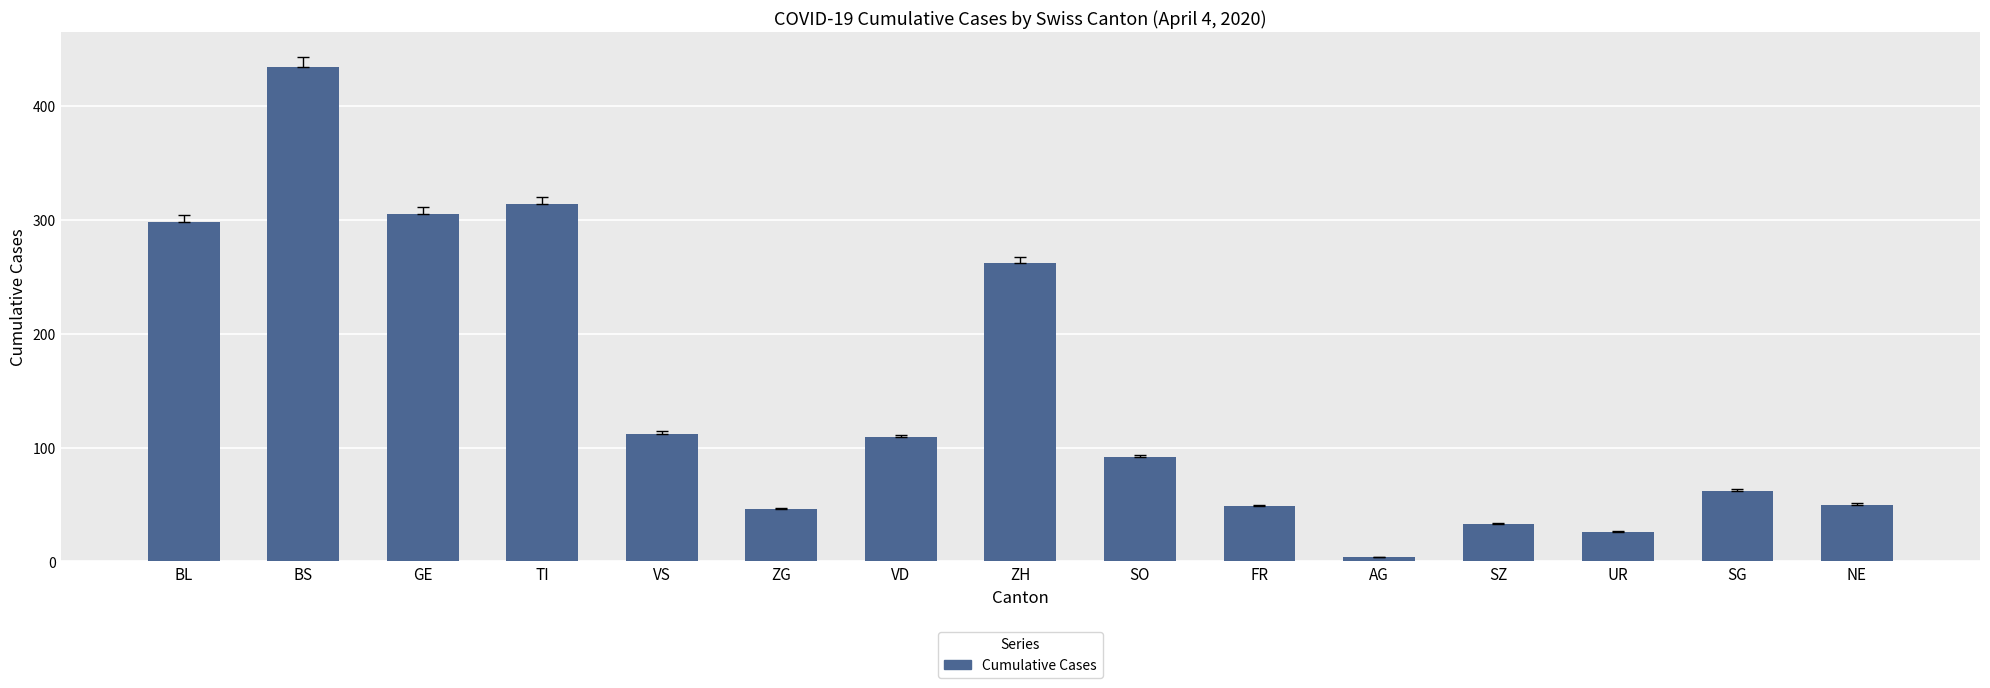

At which category does the chart reach its minimum across all series?

AG